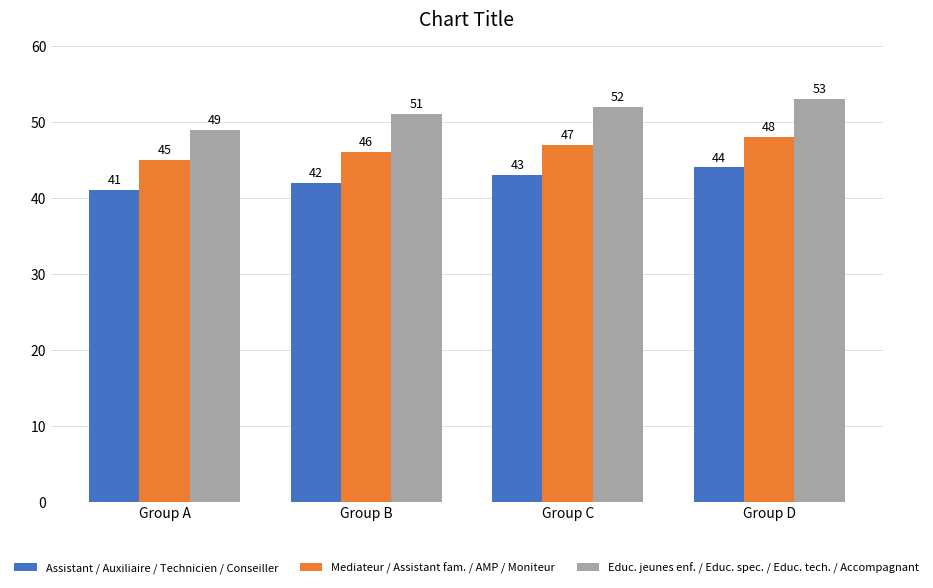

What is the maximum value for Mediateur / Assistant fam. / AMP / Moniteur?

48